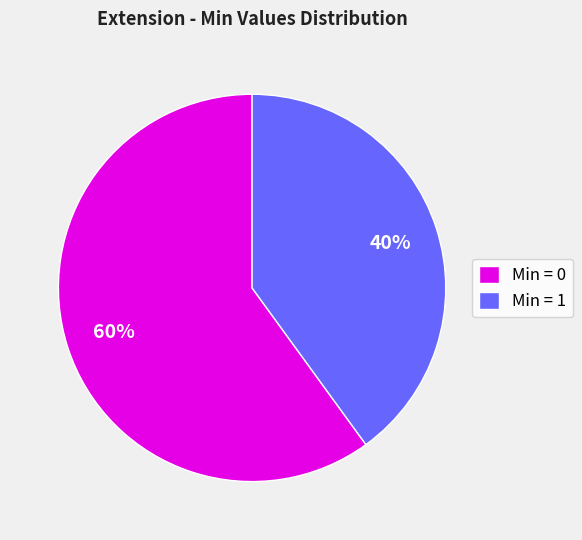

True or false: Min = 0 accounts for 60% of the total.

True